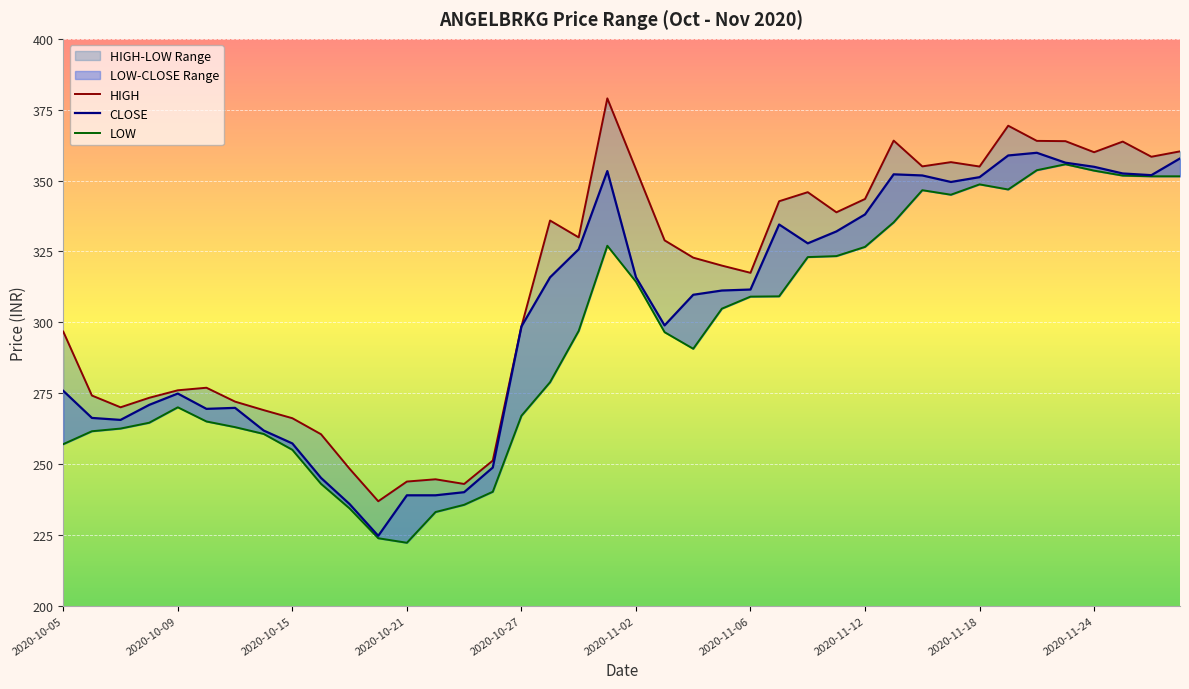

Reading left to right, transcribe all the data shown in this chart.

CLOSE: 275.8	266.2	265.6	270.9	274.9	269.4	269.8	261.8	257.2	245.1	235.8	224.7	238.9	238.9	240.1	248.8	298.5	315.9	325.8	353.4	315.9	298.9	309.7	311.2	311.6	334.5	327.9	332.1	338.1	352.2	351.8	349.5	351.2	358.9	359.8	356.3	354.9	352.5	351.9	357.8
HIGH: 296.7	274.1	270.0	273.4	276.0	276.9	272.0	269.0	266.1	260.5	248.3	236.8	243.8	244.6	242.9	251.2	298.5	335.9	329.9	379.0	354.0	328.9	322.8	320.0	317.4	342.7	345.9	338.8	343.5	364.1	355.0	356.5	354.9	369.4	364.0	363.9	360.0	363.8	358.4	360.3
LOW: 257.0	261.6	262.5	264.6	270.0	265.0	263.0	260.6	255.0	243.0	234.3	223.8	222.2	233.1	235.6	240.2	267.0	278.9	296.9	327.0	314.3	296.5	290.6	304.8	309.1	309.1	323.0	323.4	326.6	335.2	346.6	345.0	348.6	346.9	353.6	355.8	353.5	351.8	351.5	351.5